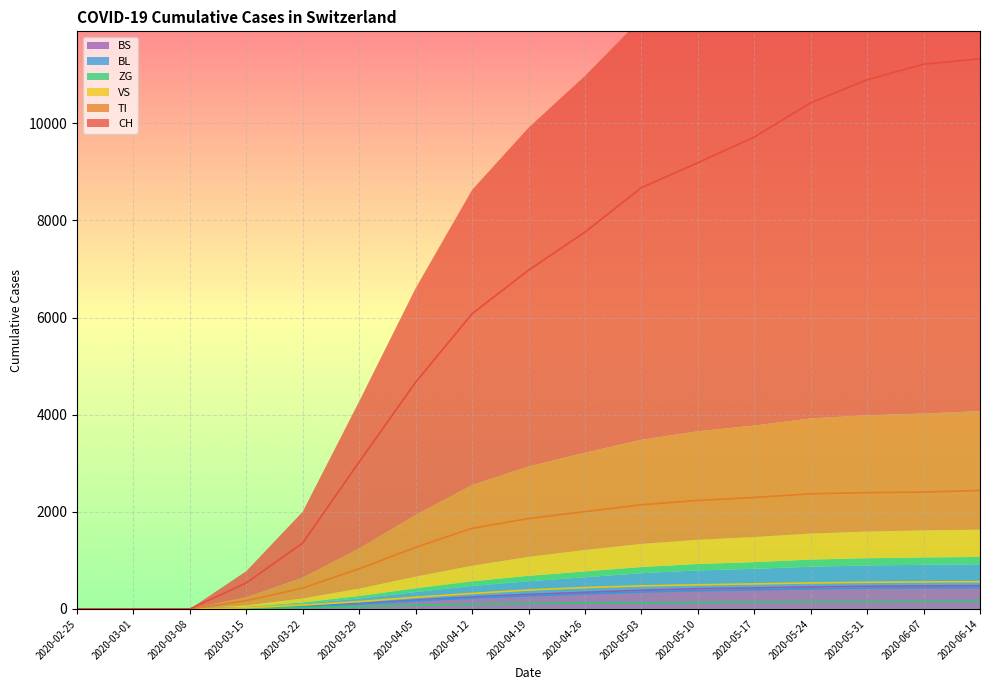

Read the CH value at 2020-03-29.

3028